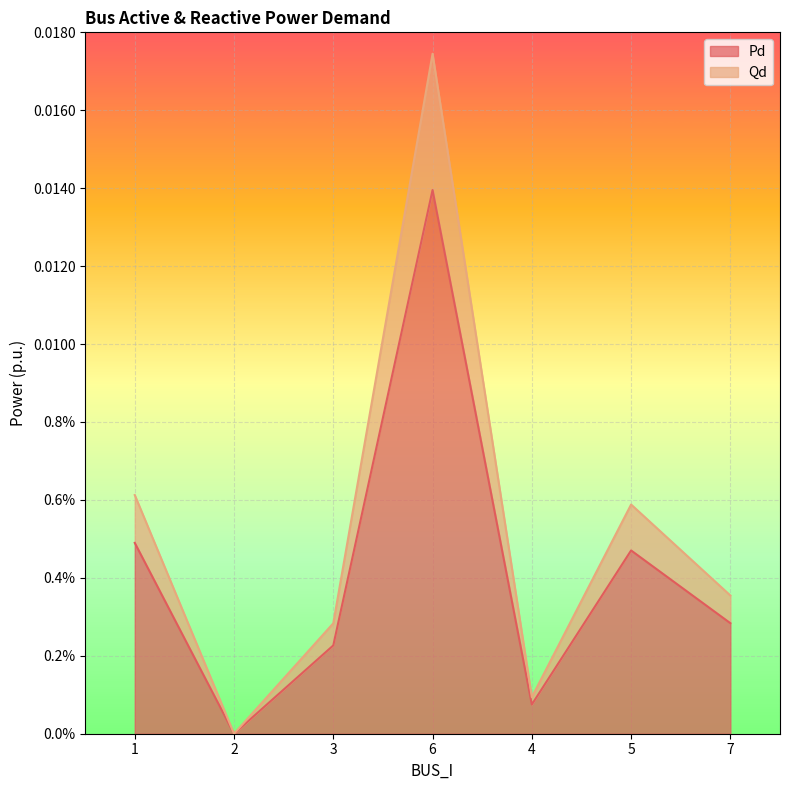

The Qd series shows 0.0 at 1. True or false?

True